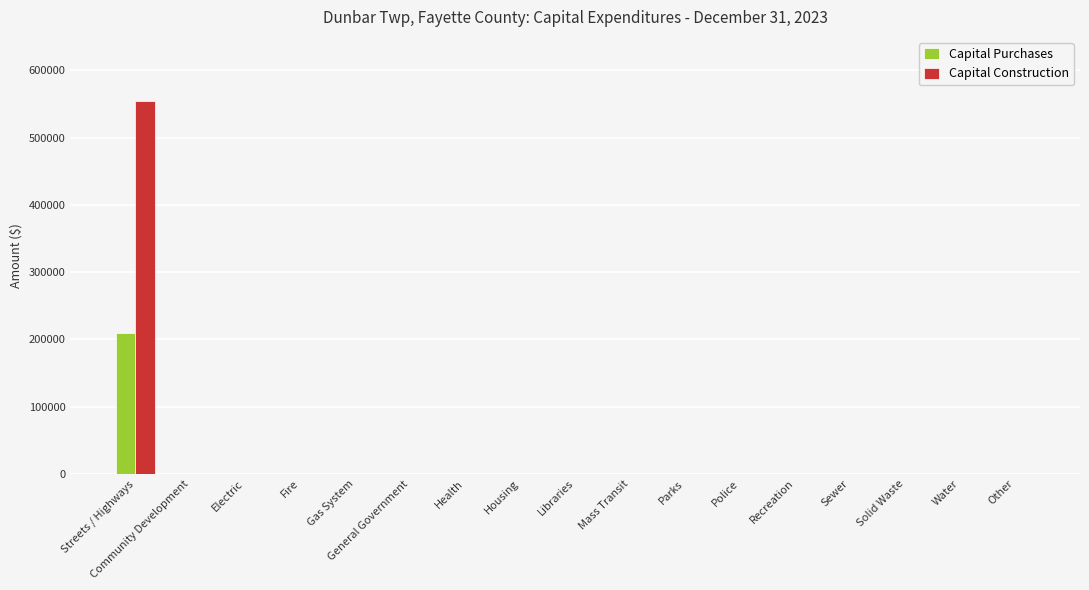

True or false: Capital Construction has a value of 228401 at Sewer.

False